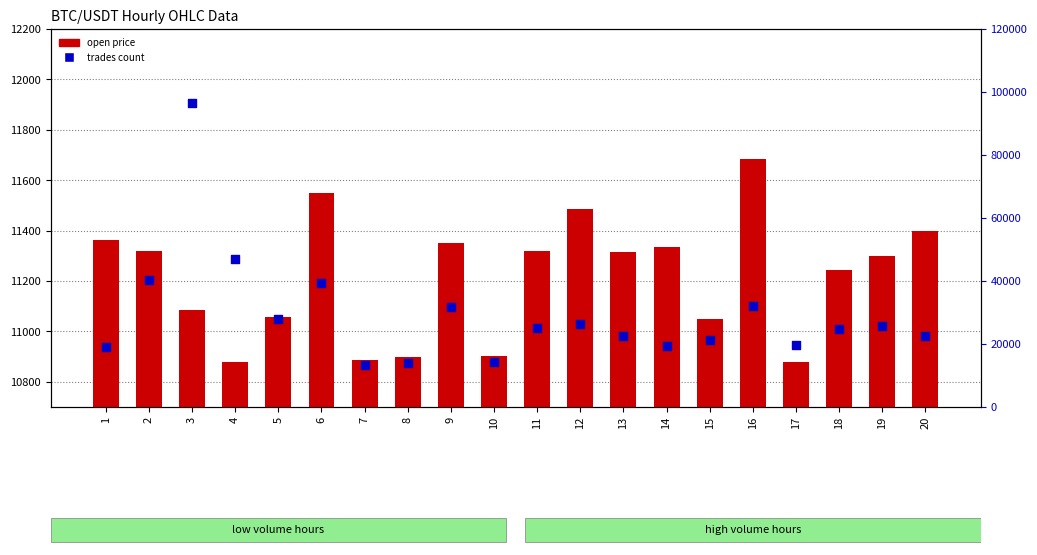

Which series contains the highest Y value?

trades count